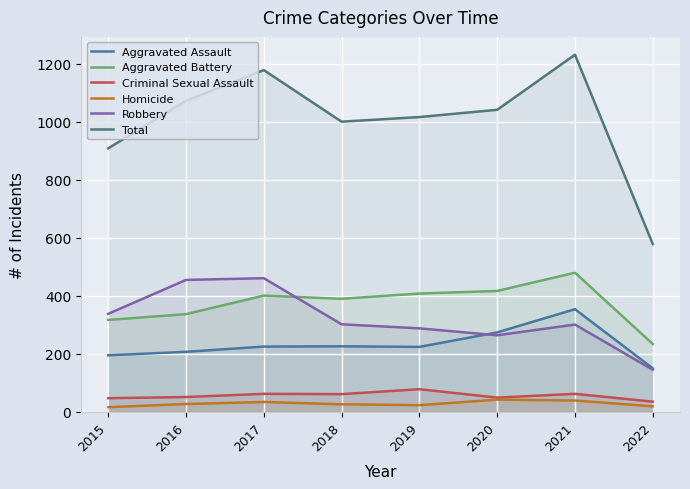

At which label does Total first exceed 1041?

2016